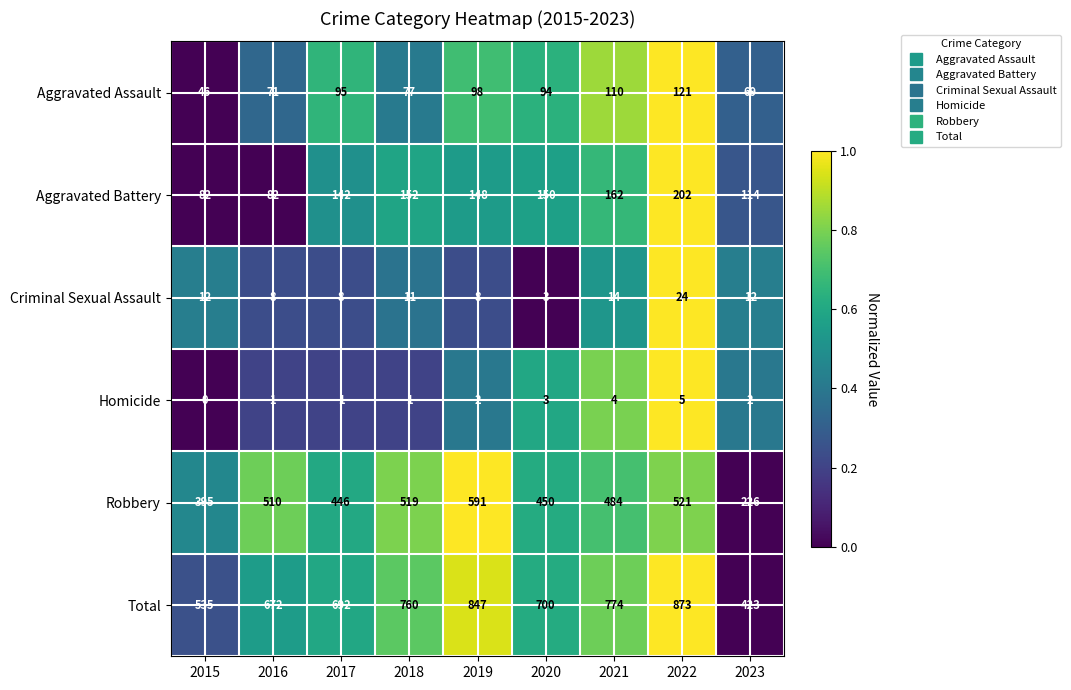

What is the sum of the Robbery values at 2023 and 2018?

745